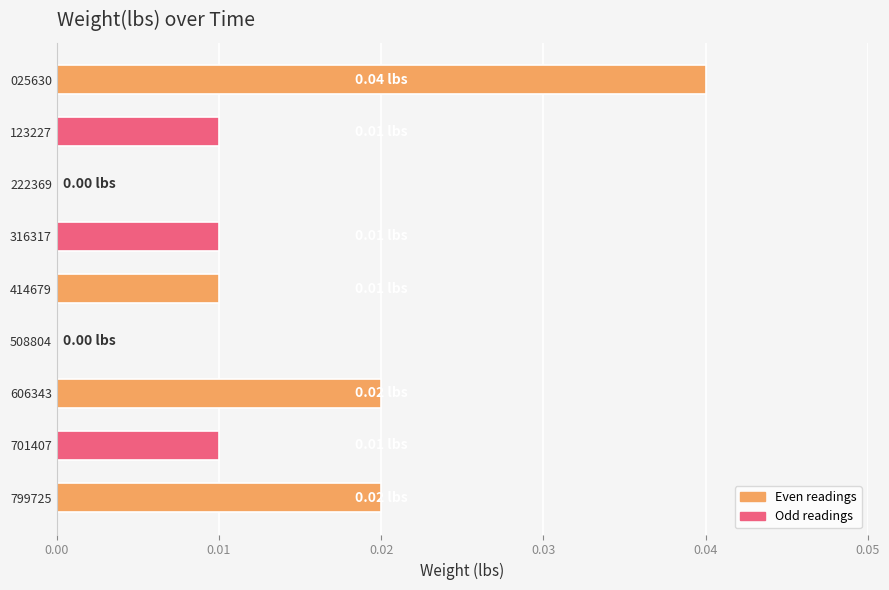

Which has a higher value, 222369 or 606343?

606343